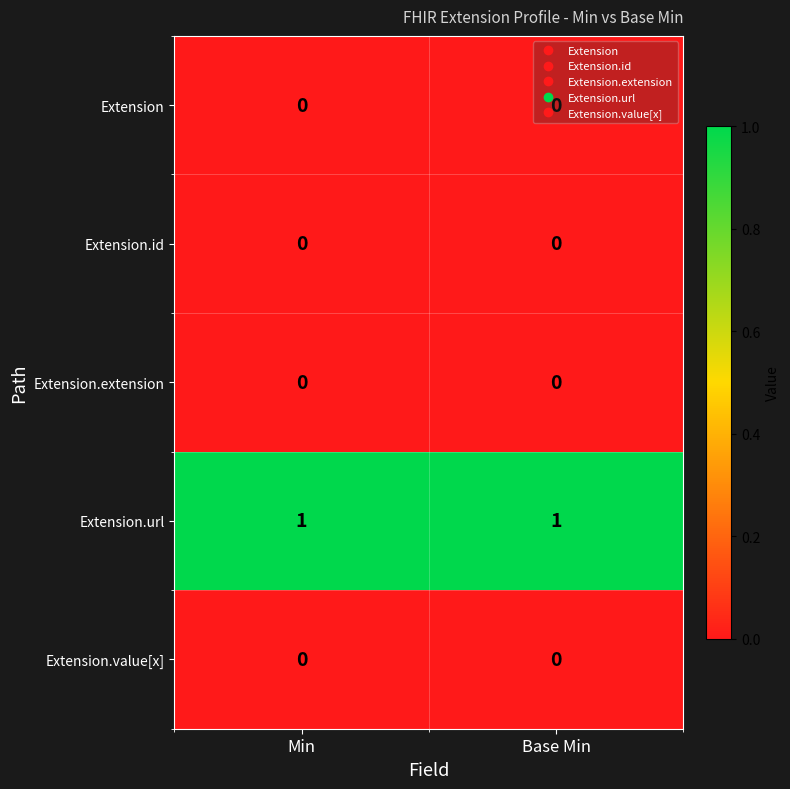

Which series has the largest total across all categories?

Extension.url